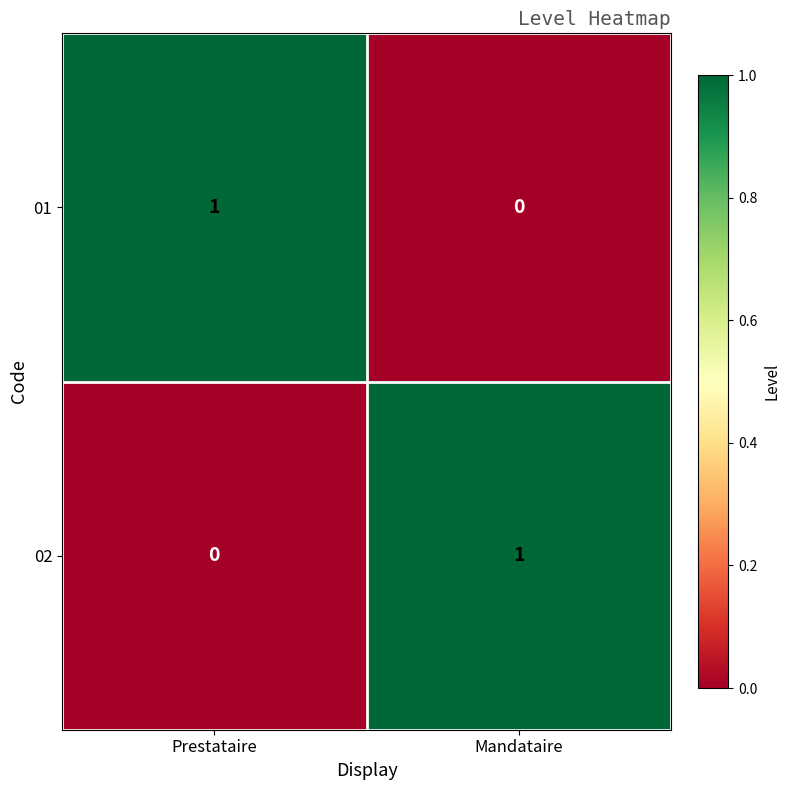

At which label is 01 closest to 0?

Mandataire